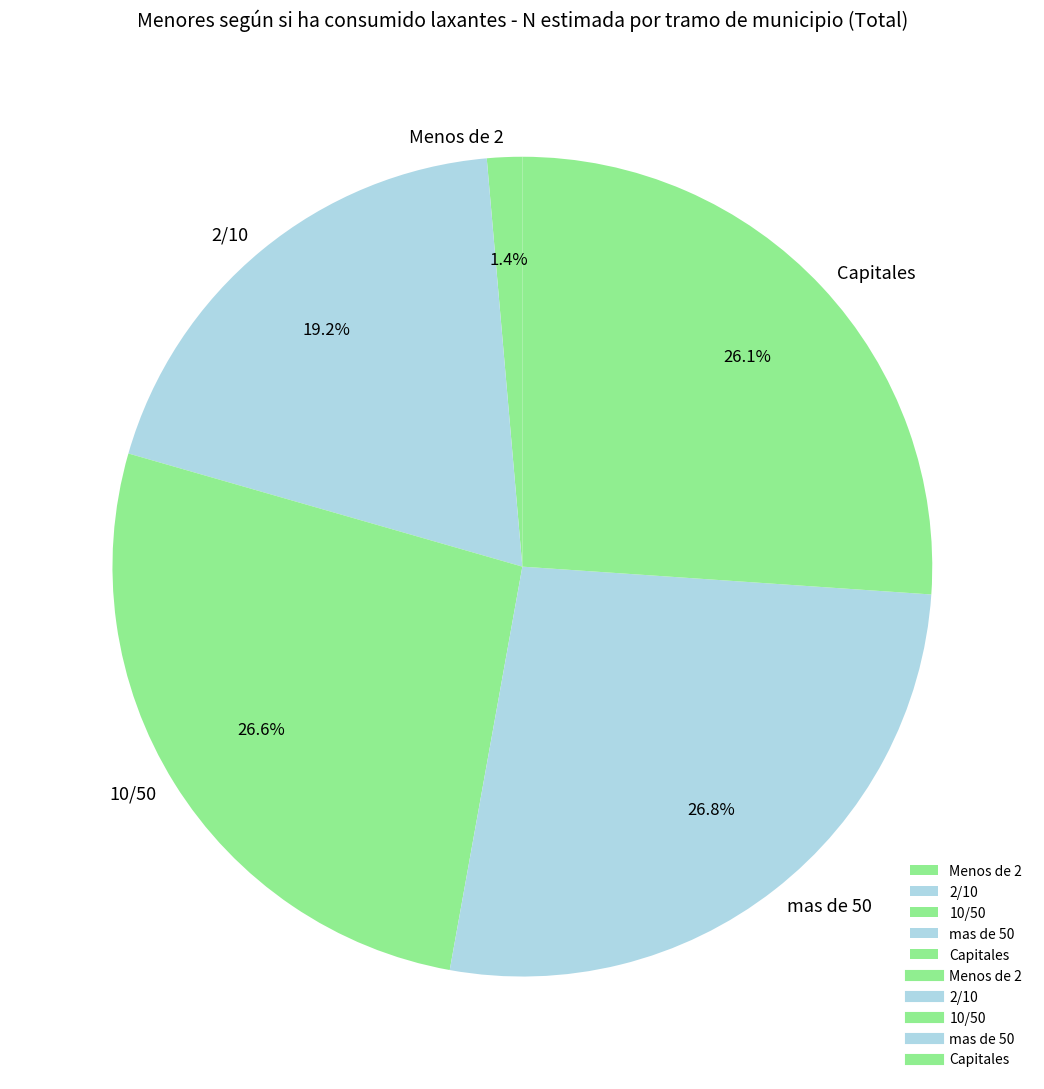

To the nearest percent, what portion does Menos de 2 represent?

1%